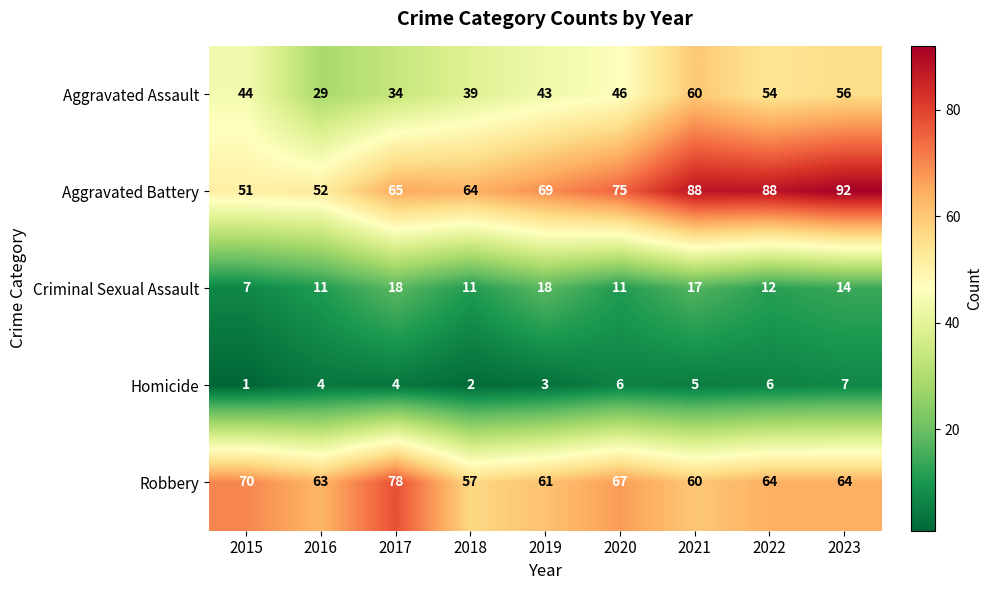

Which series has the widest spread of values?

Aggravated Battery